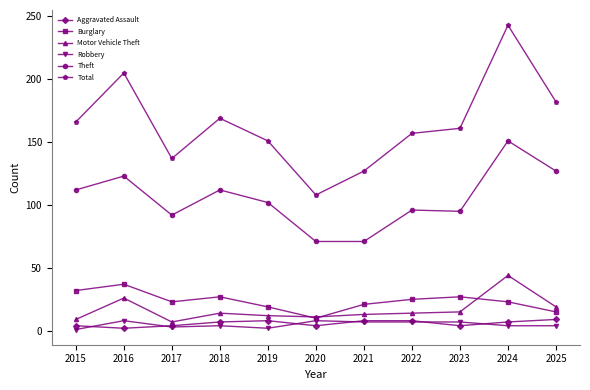

What are all the series names shown in the legend?

Aggravated Assault, Burglary, Motor Vehicle Theft, Robbery, Theft, Total